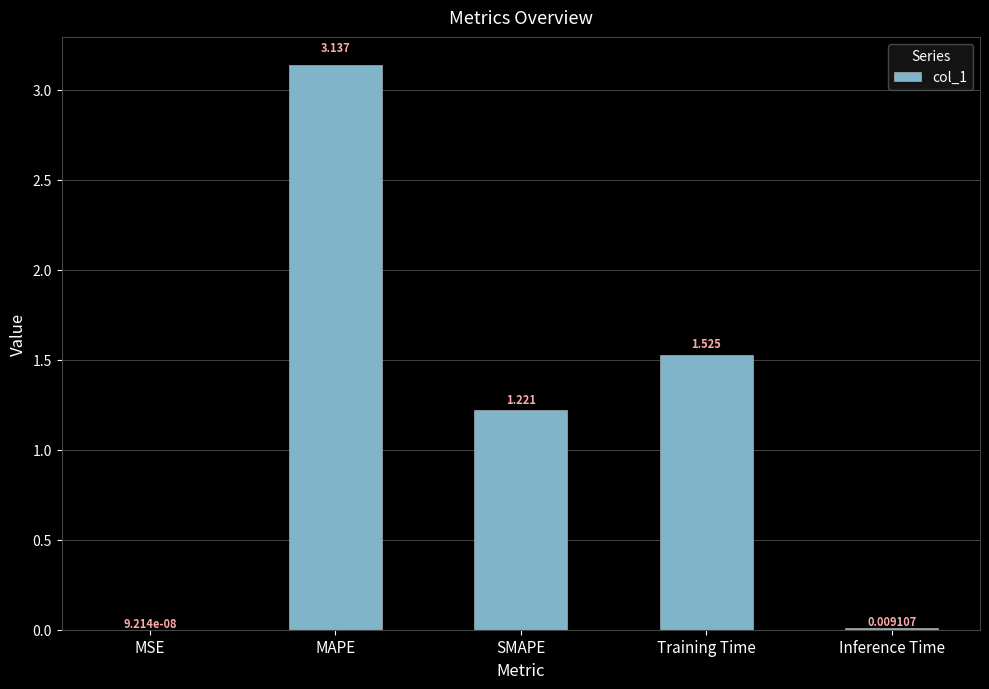

Which label corresponds to the largest value in the chart?

MAPE